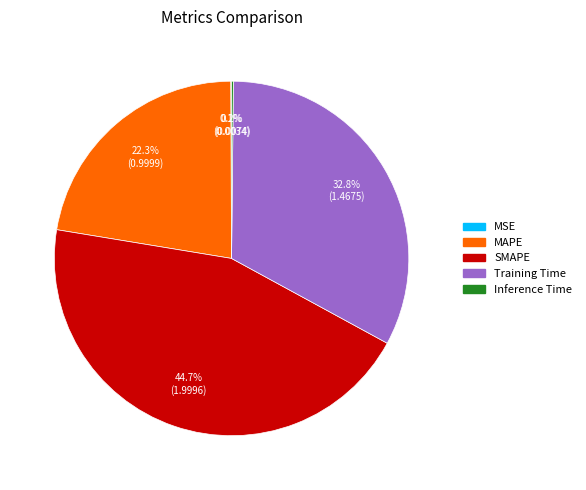

True or false: Training Time accounts for 22% of the total.

False